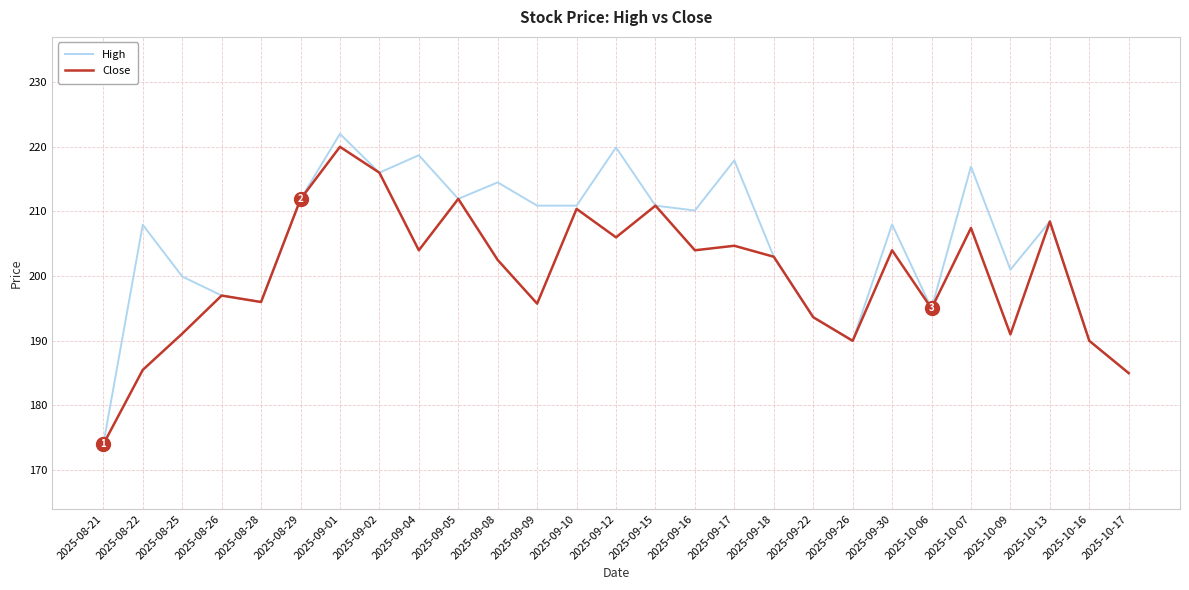

Which series has the largest total across all categories?

High